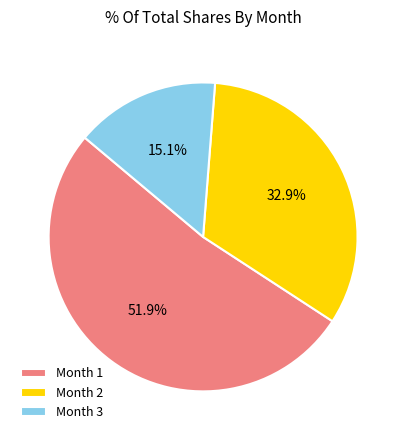

Do Month 3 and Month 1 together represent more than half of the pie?

Yes